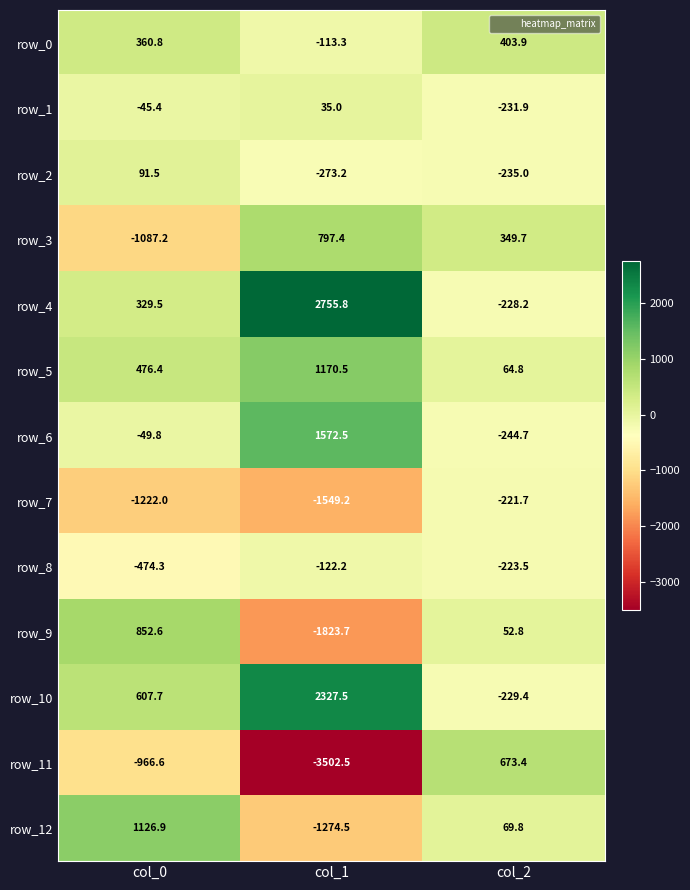

At which label does row_8 first exceed -223?

col_1